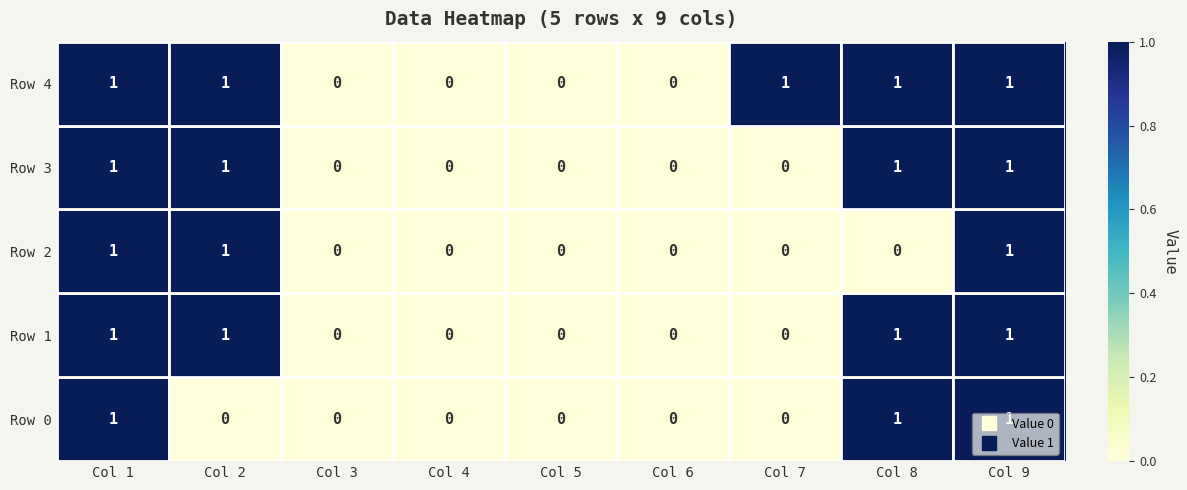

Count the Row 1 values in the range 0 to 1.

9